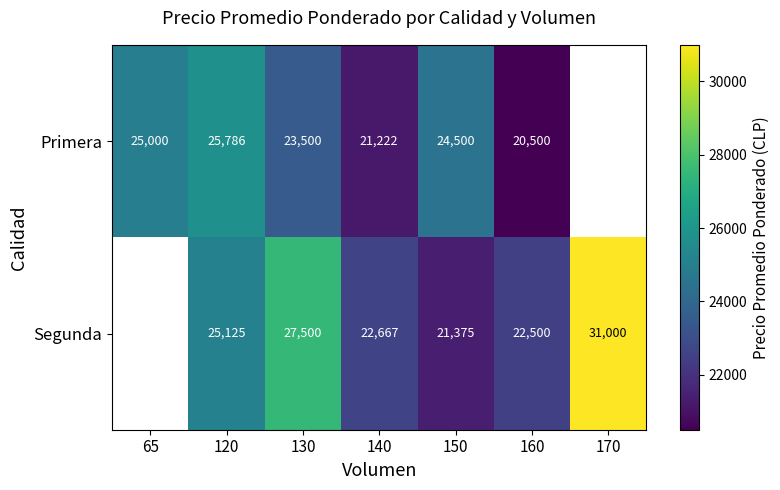

Which series changed the most between 130 and 150?

Segunda